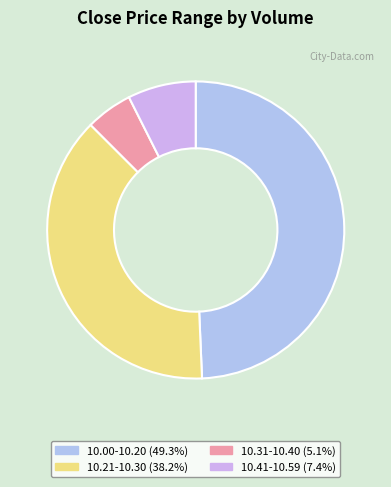

Count the number of slices in the pie.

4